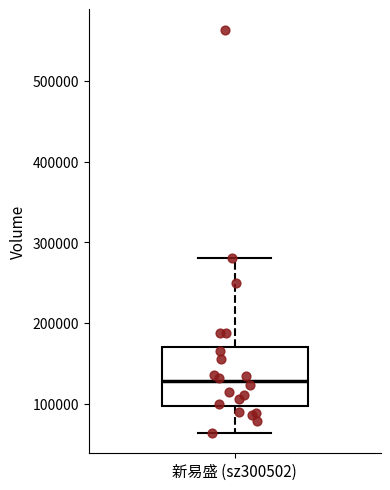

Read this box plot against the y-axis: the position of the median line, the range covered by the box, and the ends of both whiskers. The values are not printed on the chart, so give them approximately, as read against the axis.

median 130000, box 100000 to 170000, whiskers 60000 to 280000